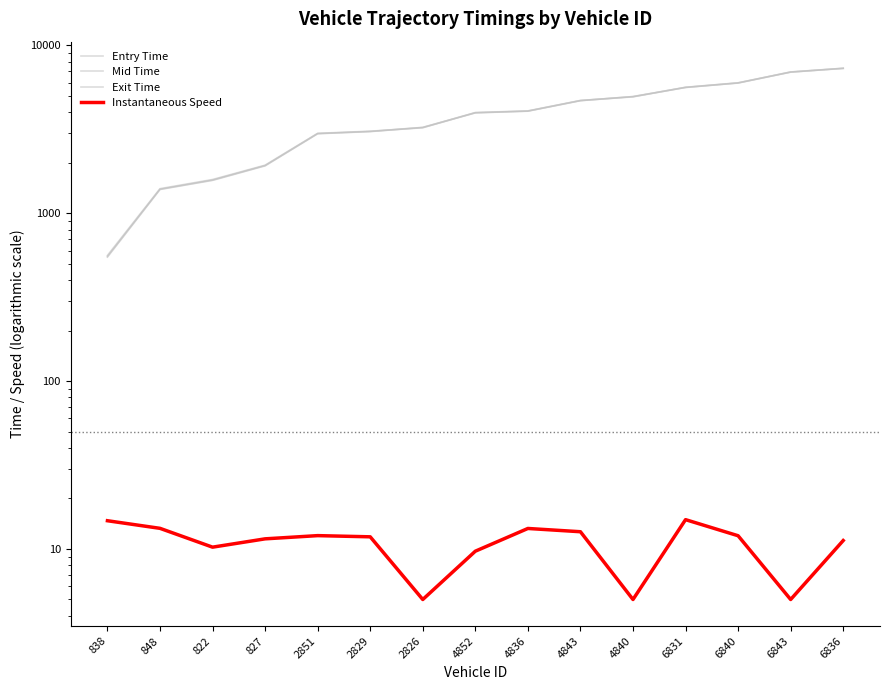

What is the value of the Exit Time point at the 15th from the left?

7313.2